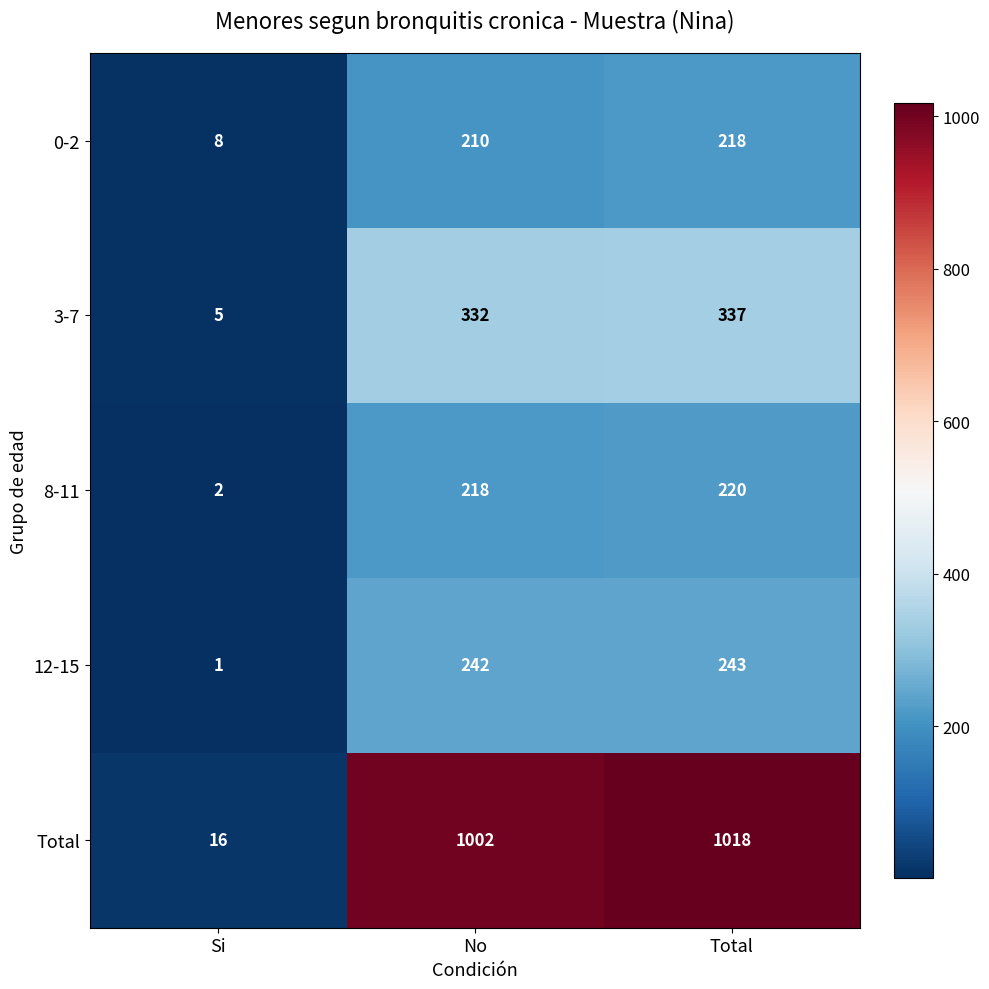

At which category is the sum across all series the highest?

Total